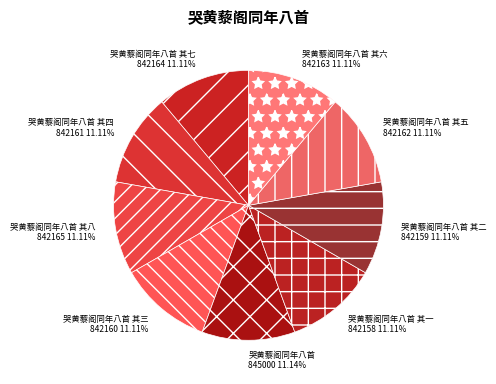

Is there a majority slice in this chart?

No